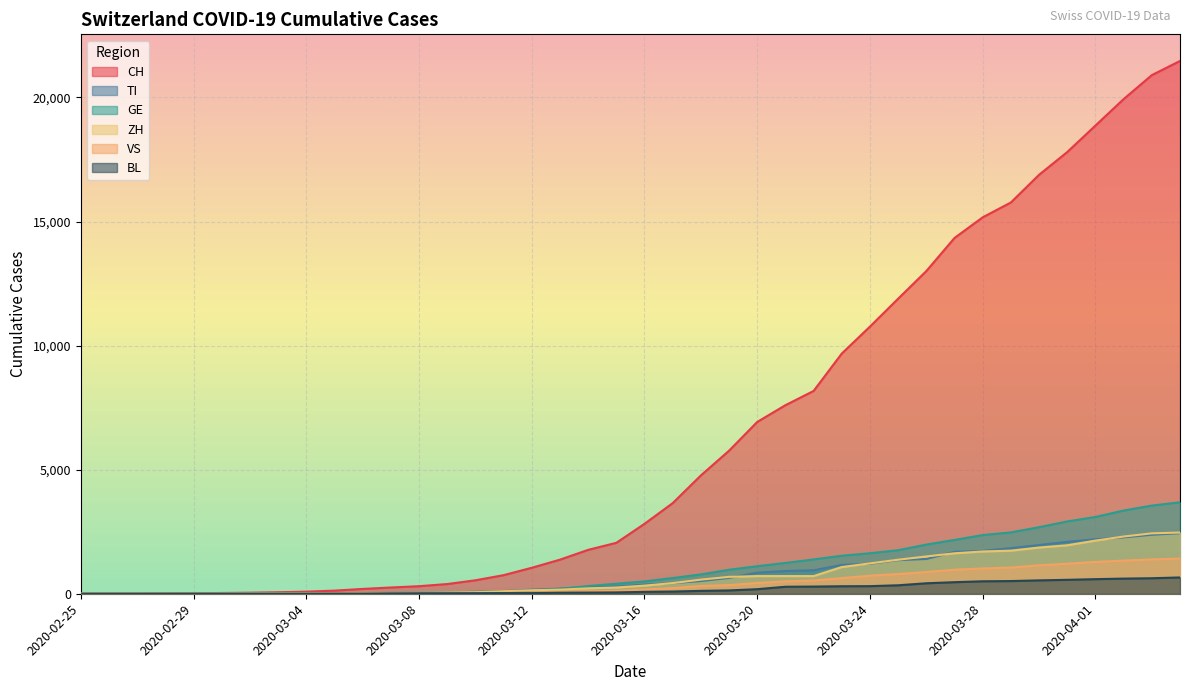

Which category has the highest value in the VS series?

2020-04-04